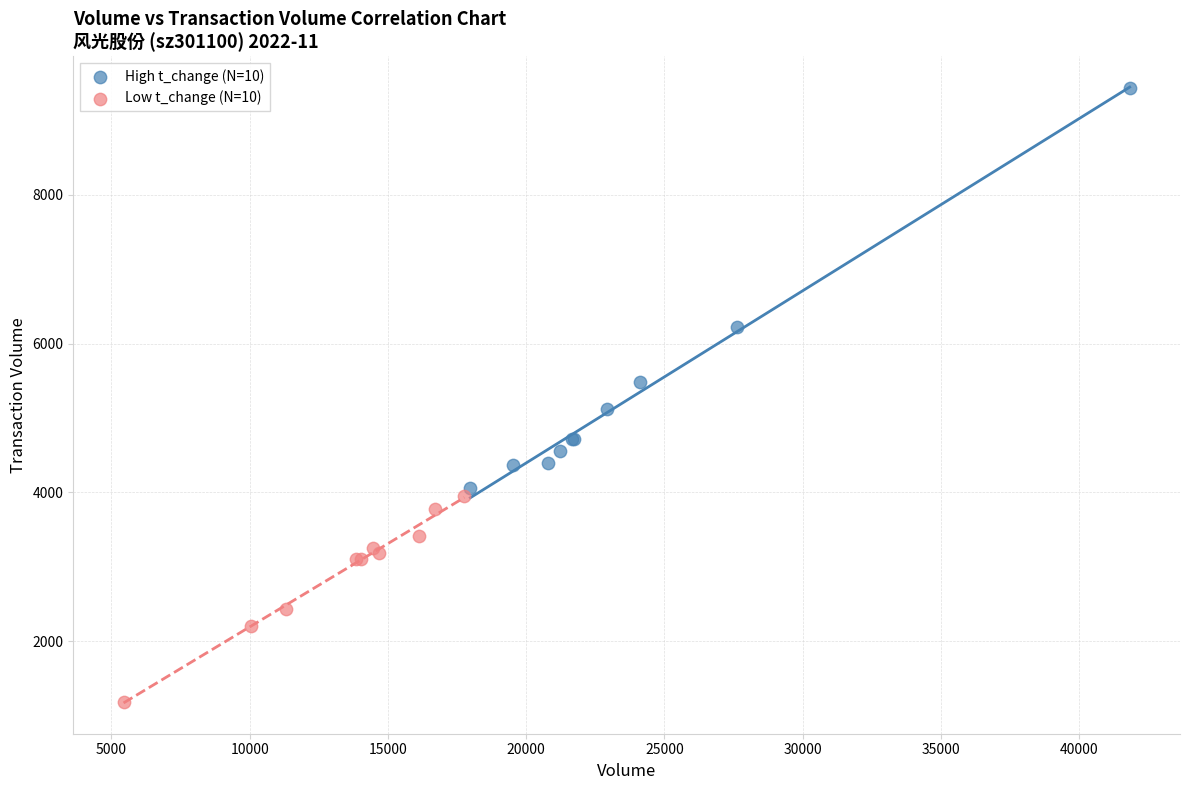

Which series has the largest Y range (max minus min)?

High t_change (N=10)